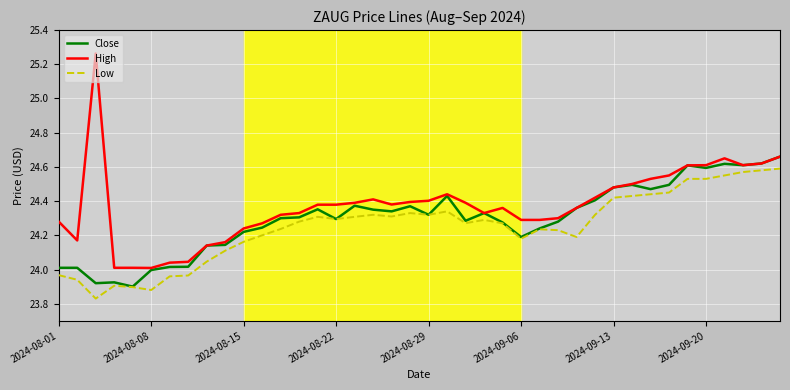

Which series has the widest spread of values?

High